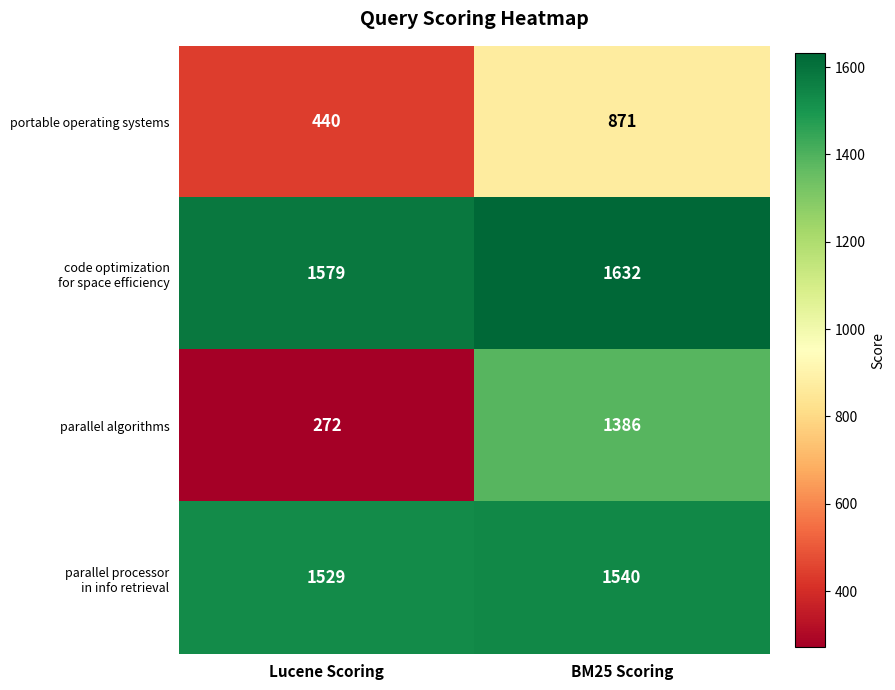

What is the smallest value displayed?

272